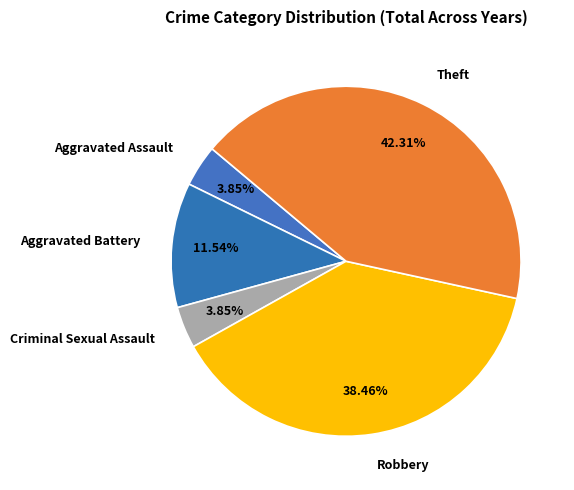

How much of the chart is everything except Aggravated Battery?

88.5%